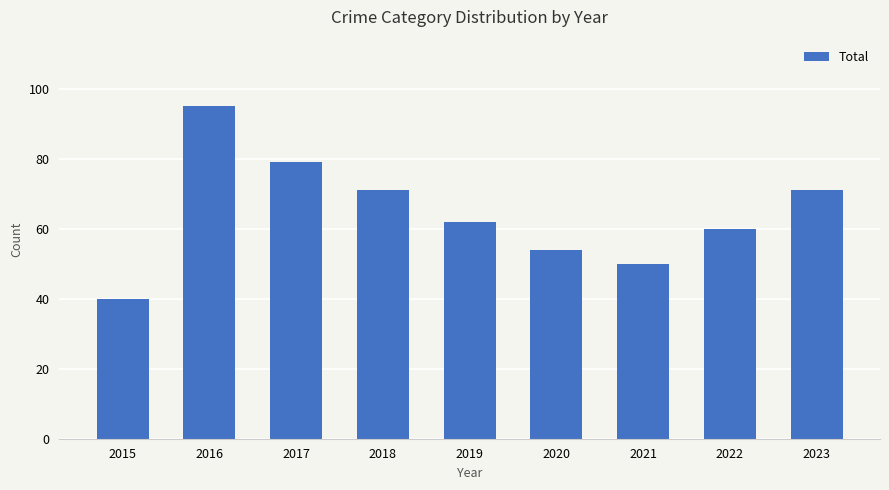

Reading left to right, extract all data points from this chart.

2015=40	2016=95	2017=79	2018=71	2019=62	2020=54	2021=50	2022=60	2023=71